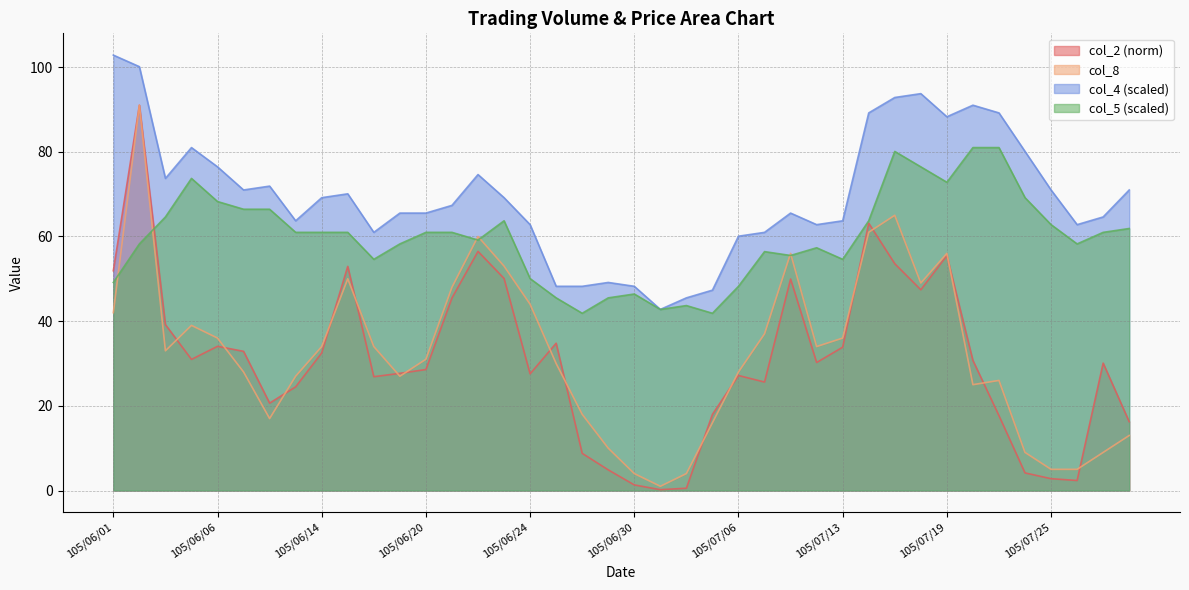

Is it true that col_5 equals 63.7 at 105/06/23?

True